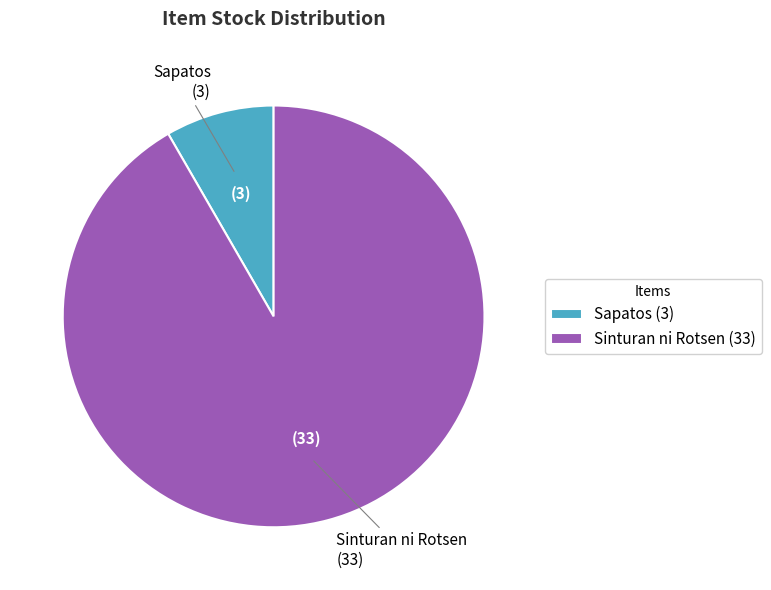

Between Sapatos and Sinturan ni Rotsen, which is larger?

Sinturan ni Rotsen